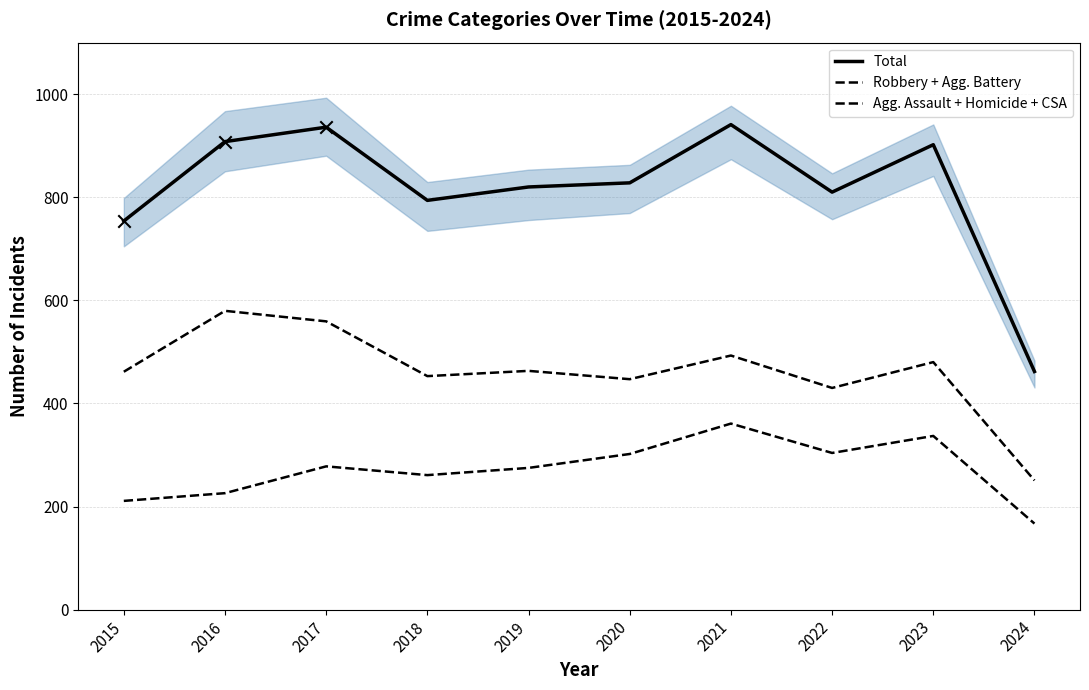

Which series reaches the maximum Y coordinate?

Total